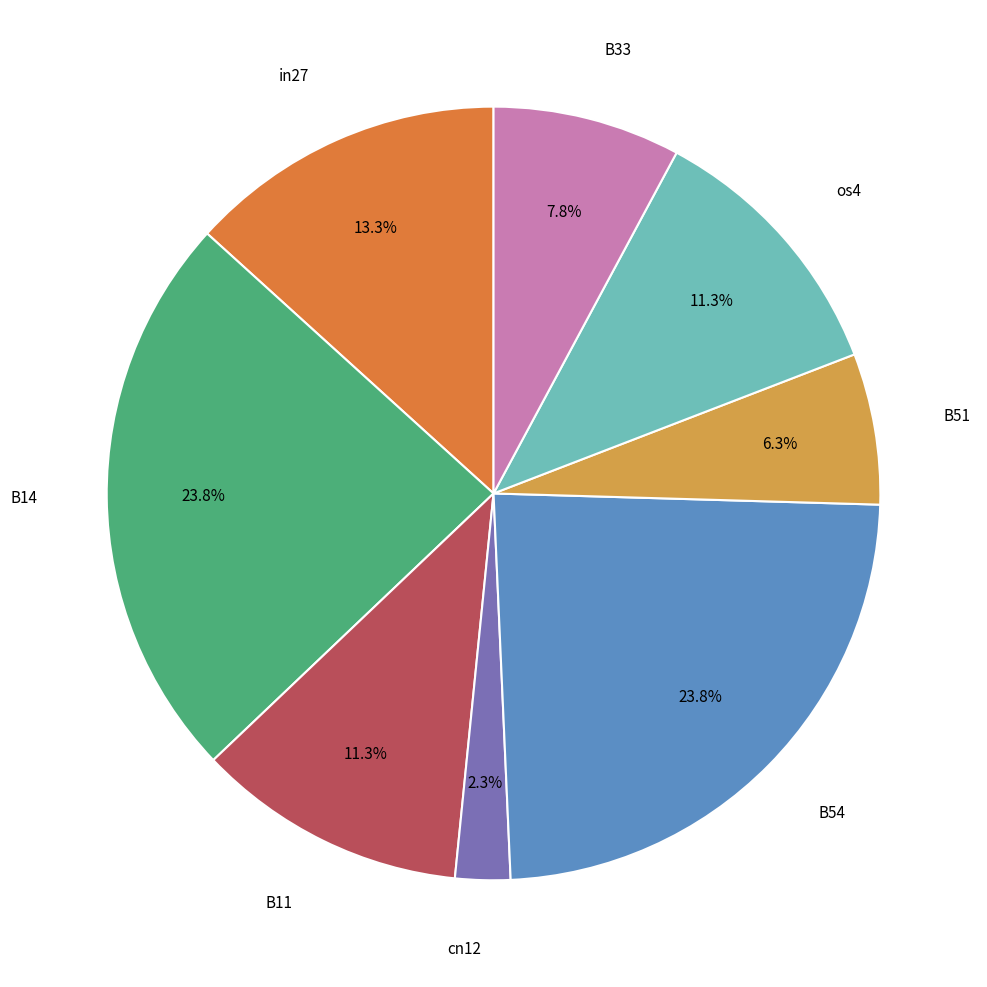

Does any single category account for the majority?

No